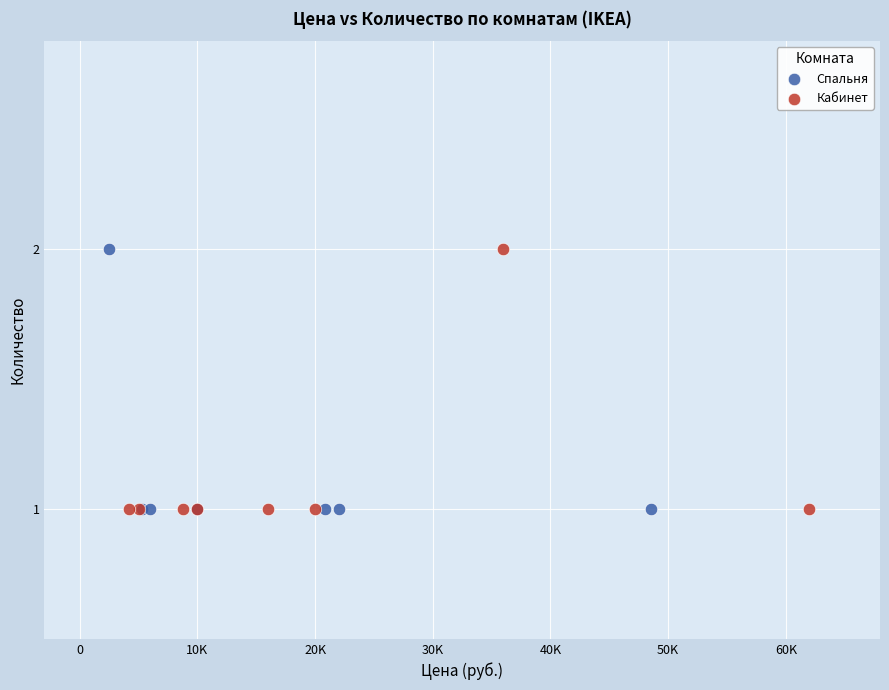

What are all the series names shown in the legend?

Спальня, Кабинет